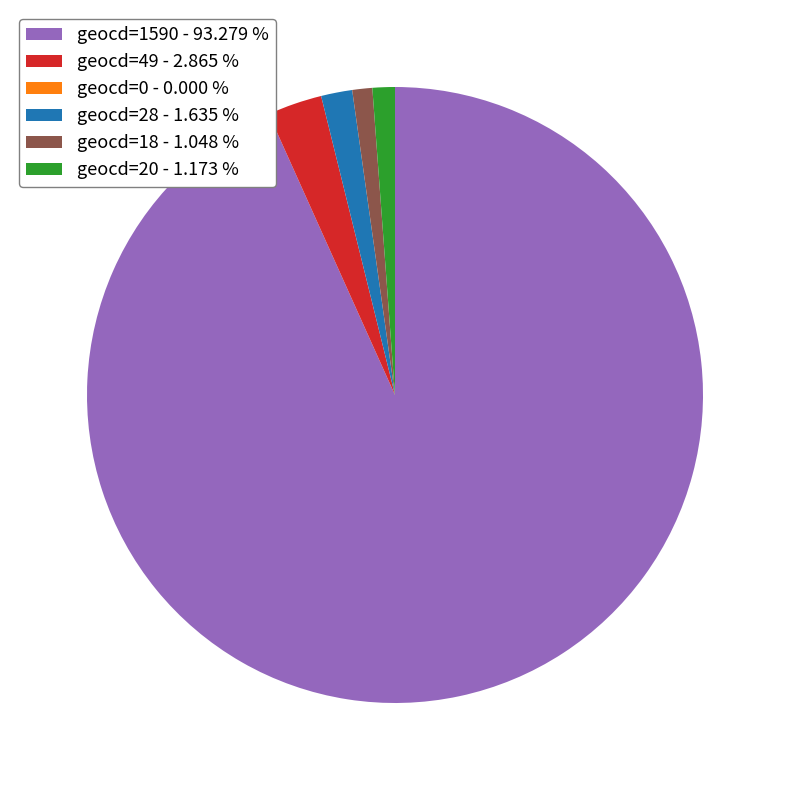

Combined, do geocd=18 - 1.048 % and geocd=20 - 1.173 % account for over 50%?

No